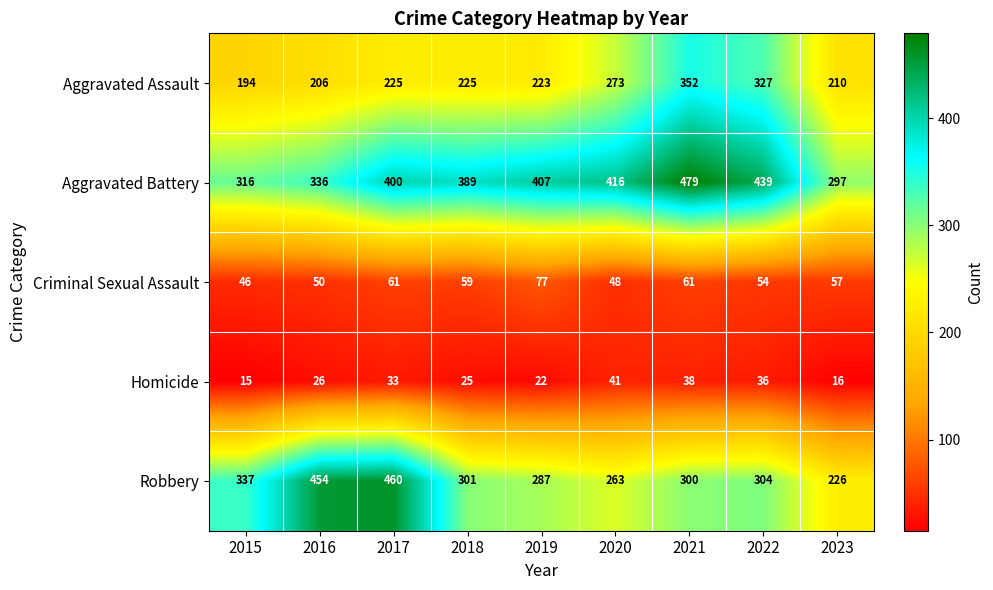

At which category is the sum across all series the highest?

2021